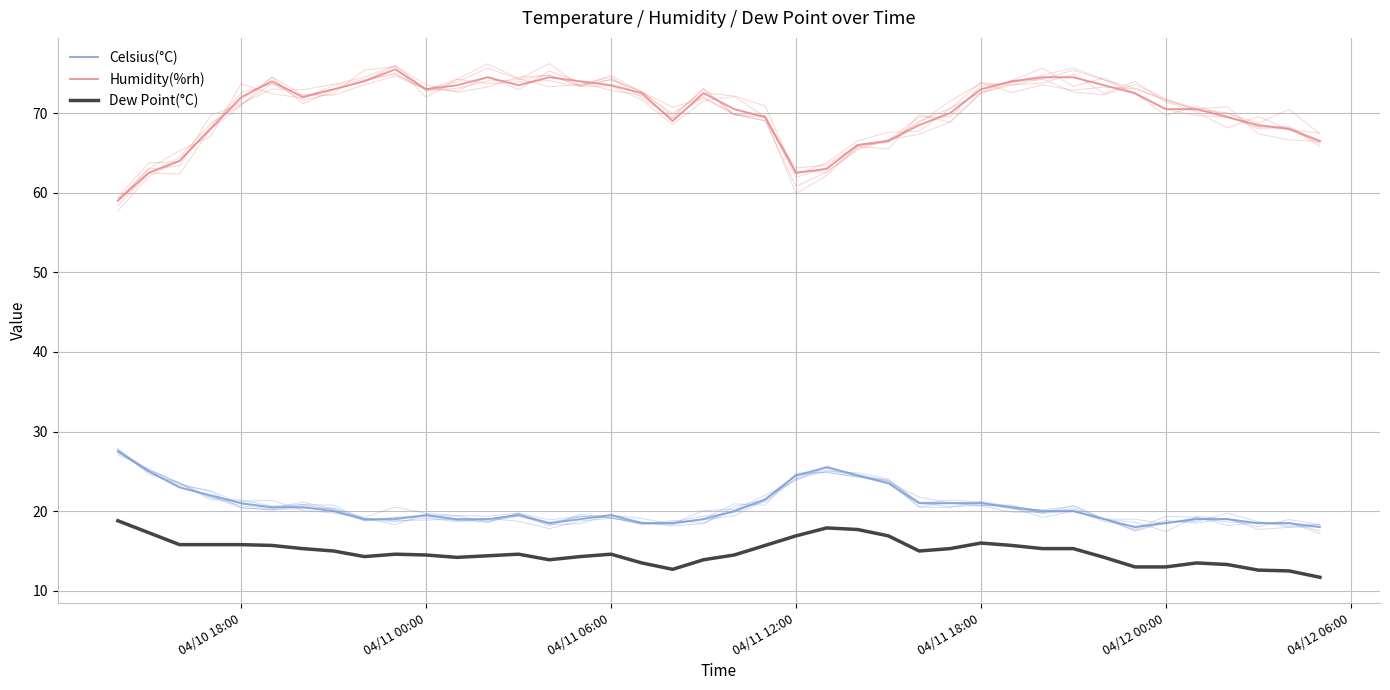

How many lines are shown in the chart?

3